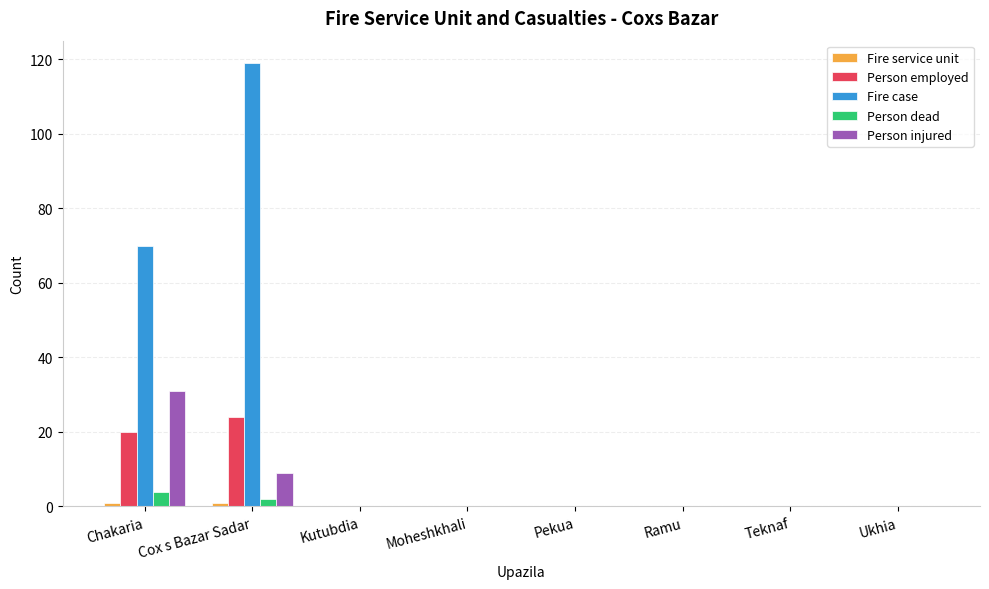

What is the sum of all Fire case values?

189